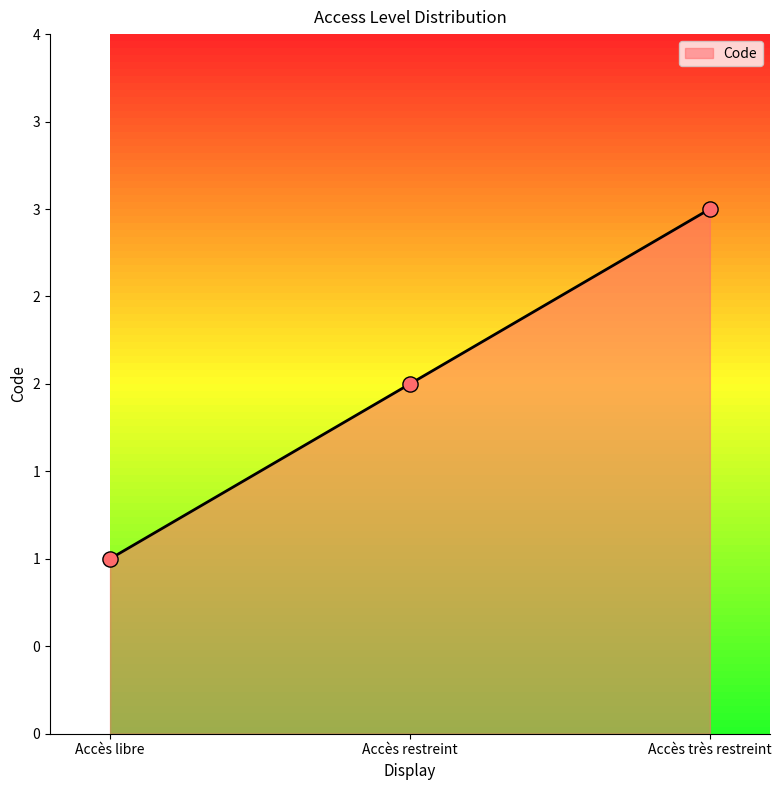

Between Accès libre and Accès très restreint, which is larger?

Accès très restreint